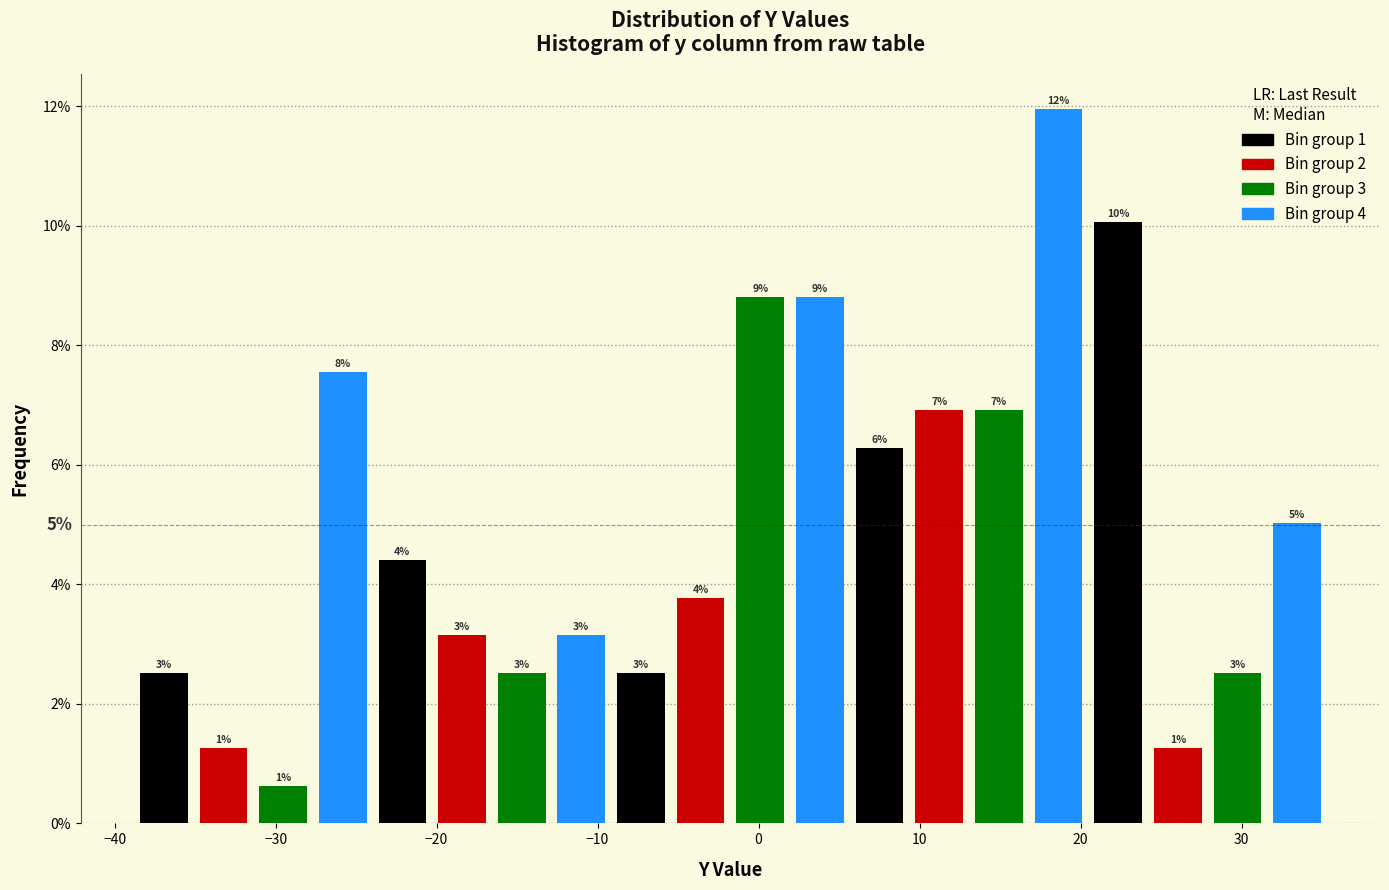

Around what value on the x-axis is the tallest bar? Give the approximate position of its centre, as read against the axis.

19